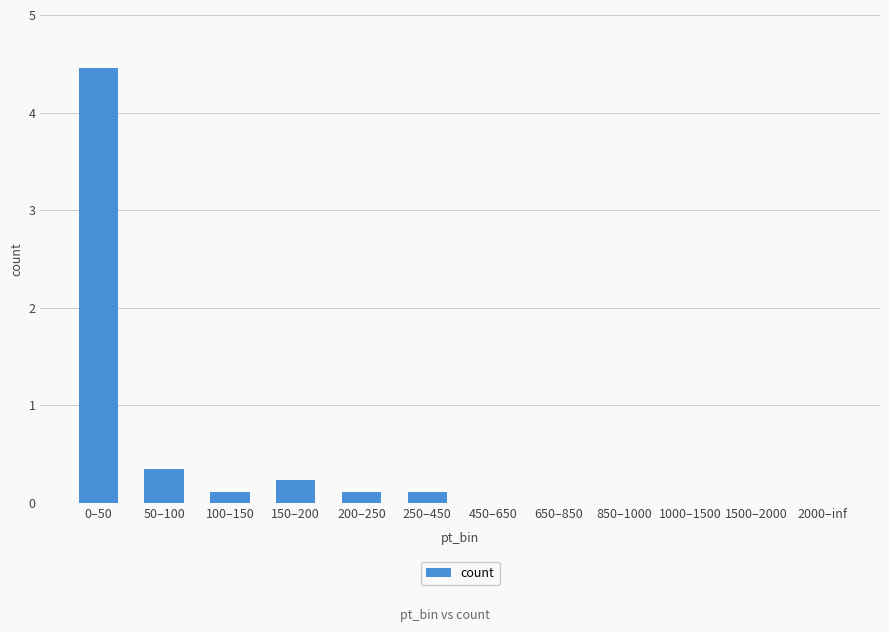

Between 250–450 and 450–650, which is larger?

250–450